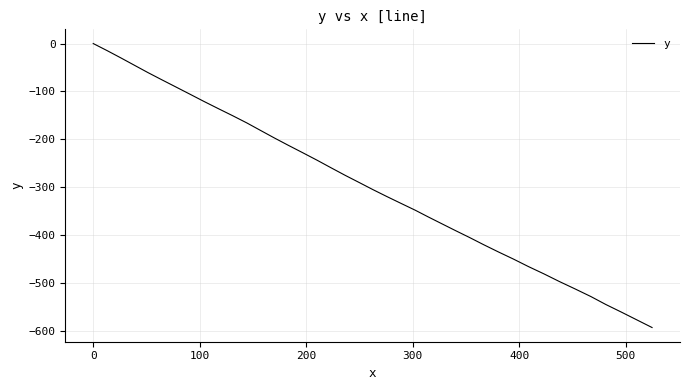

What is the difference between the second highest and minimum values?

578.5